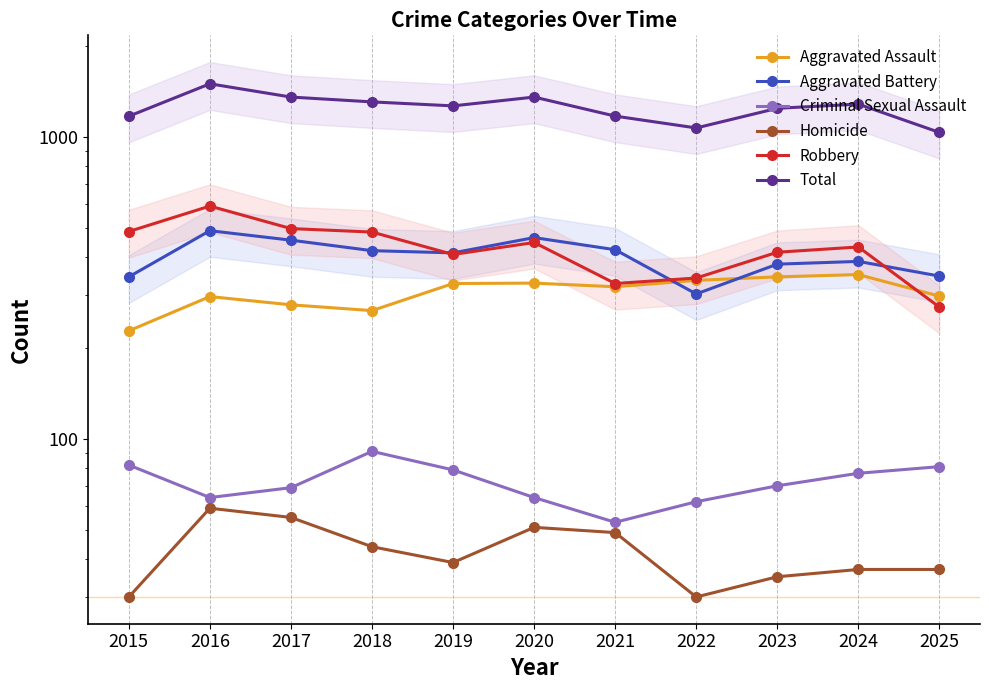

The value of Criminal Sexual Assault at 2022 is 43. True or false?

False